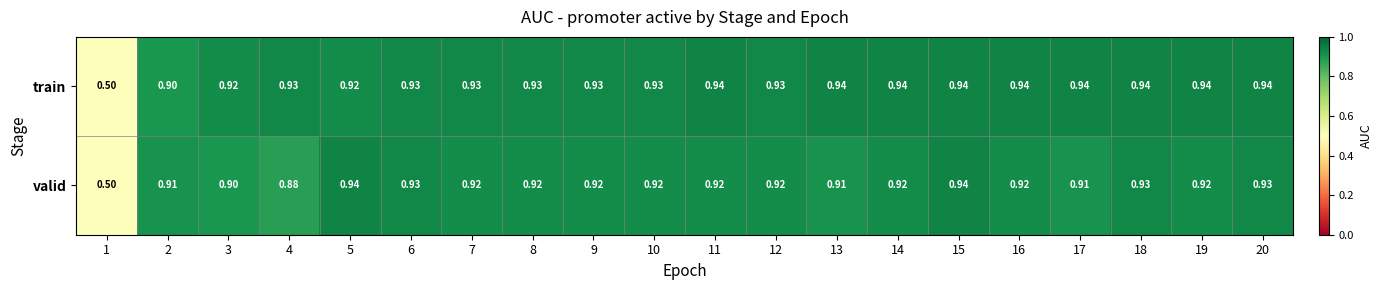

Is the value of train at 2 greater than the value of valid at 4?

Yes